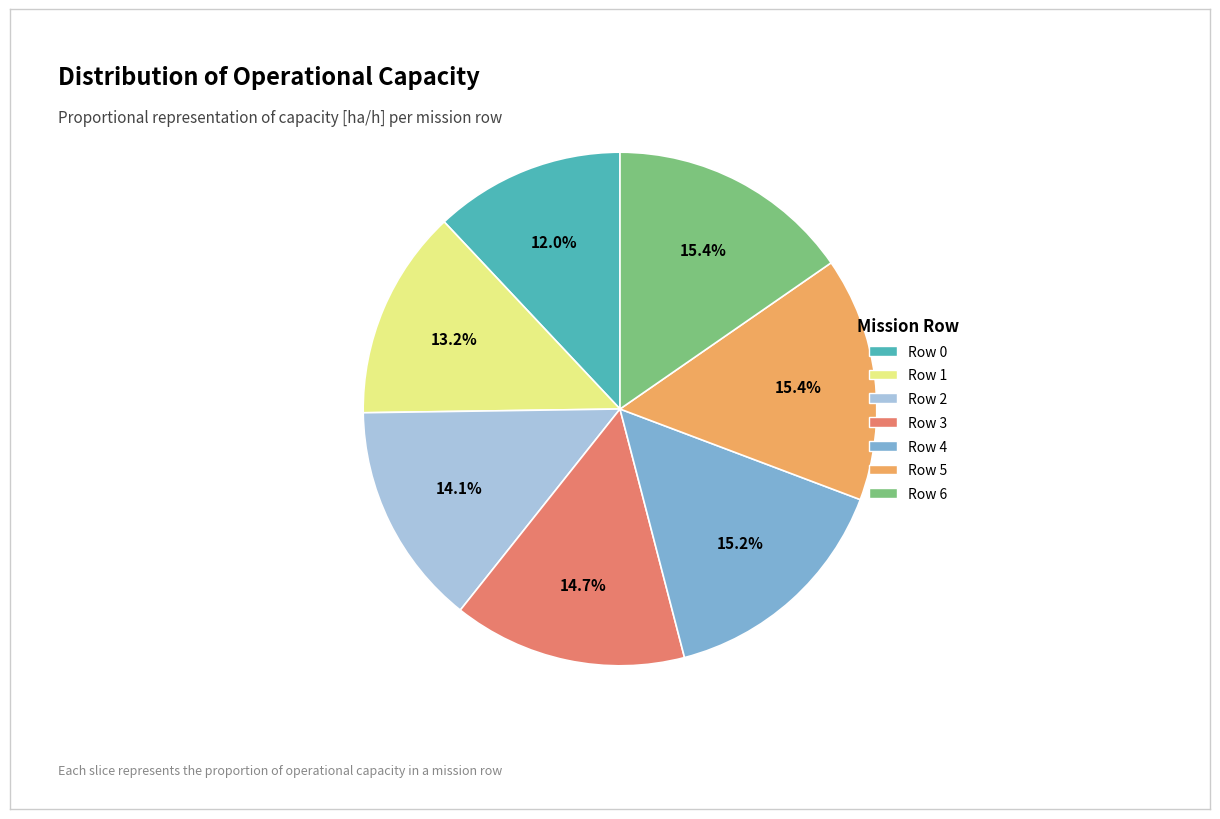

What is the total percentage of Row 2 and Row 0?

26.1%